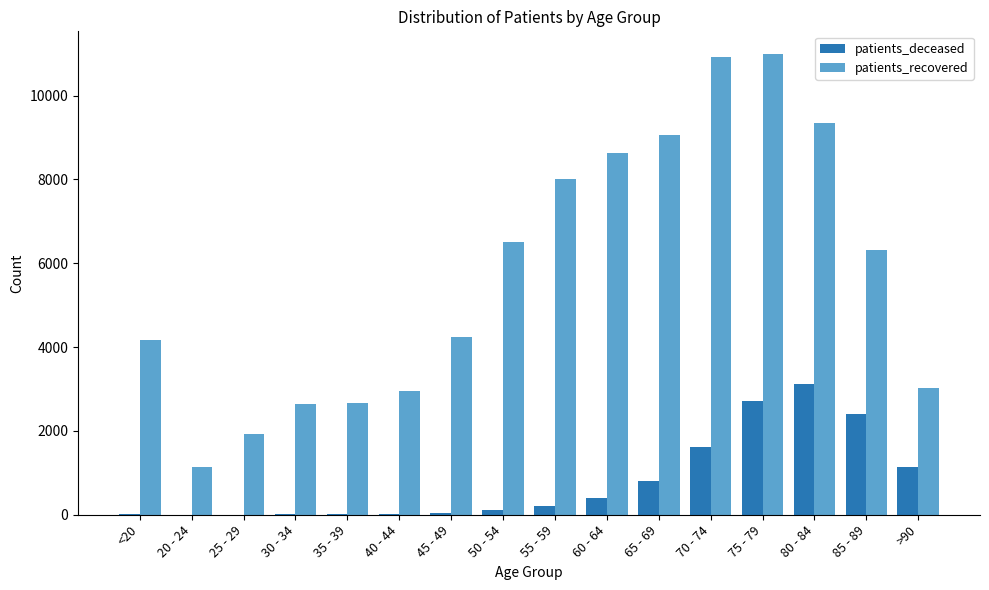

Which series has the largest total across all categories?

patients_recovered